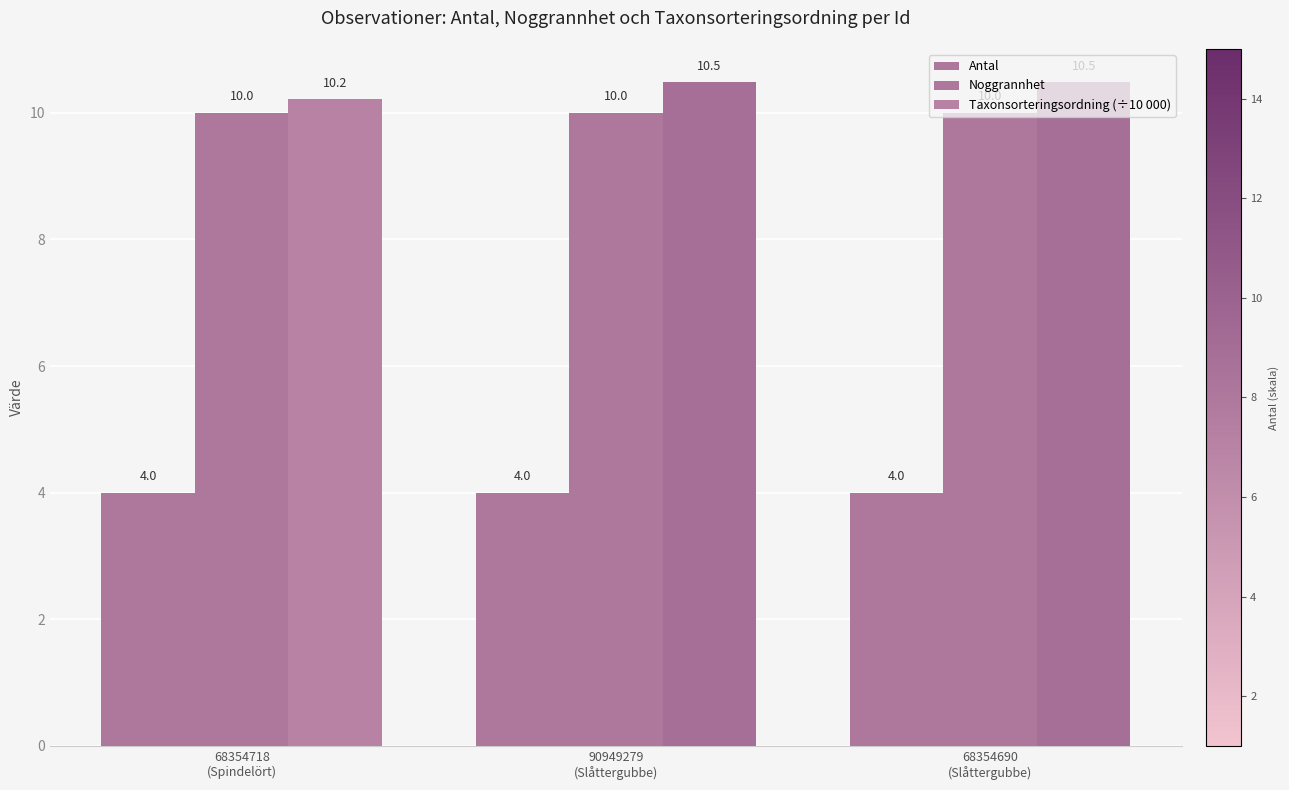

Which series has the widest spread of values?

Taxonsorteringsordning (÷10 000)